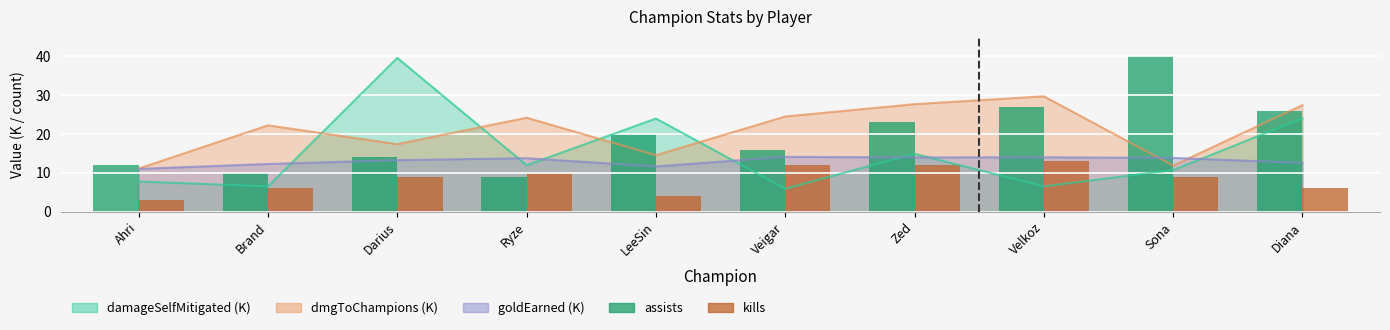

Between Diana and Ahri, which is larger?

Diana